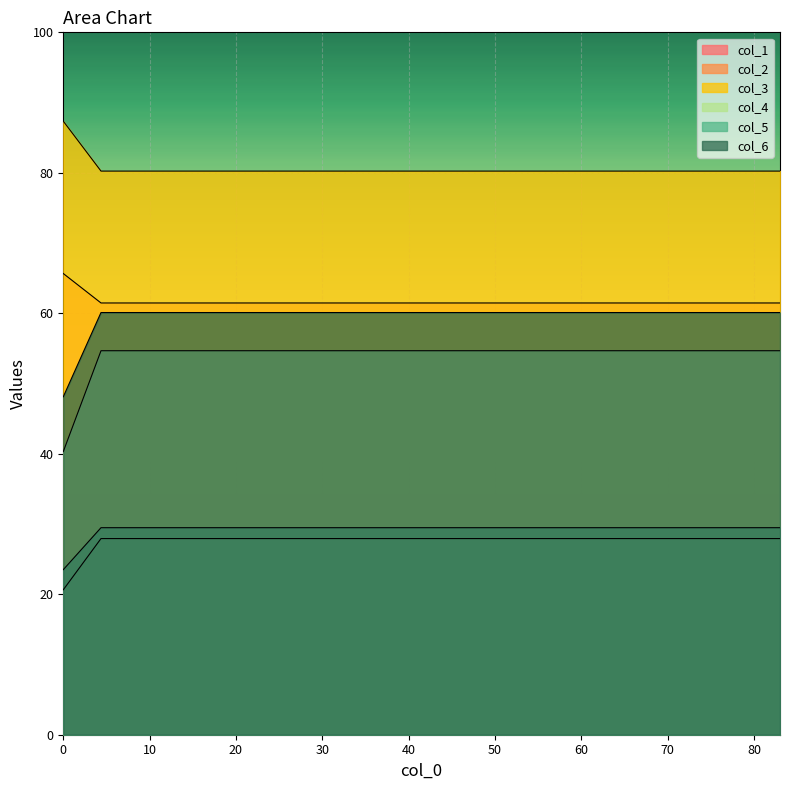

How many values in the col_6 series are below 60?

1